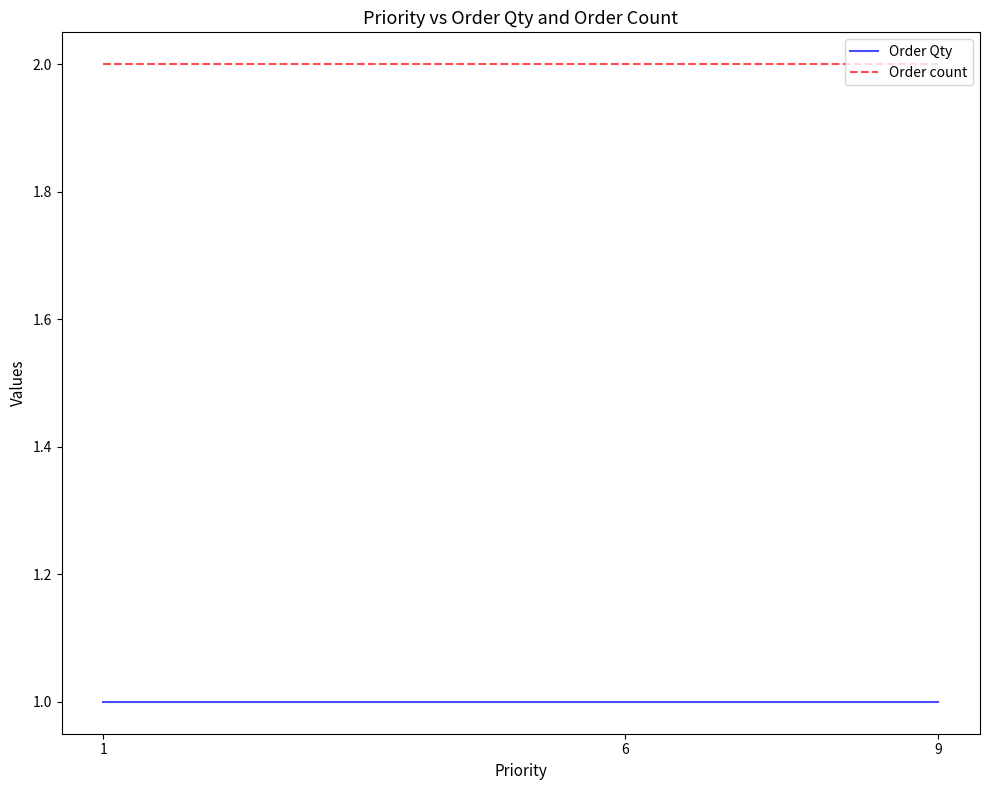

Reading left to right, extract all data points from this chart.

Order Qty: 1=1	6=1	9=1
Order count: 1=2	6=2	9=2